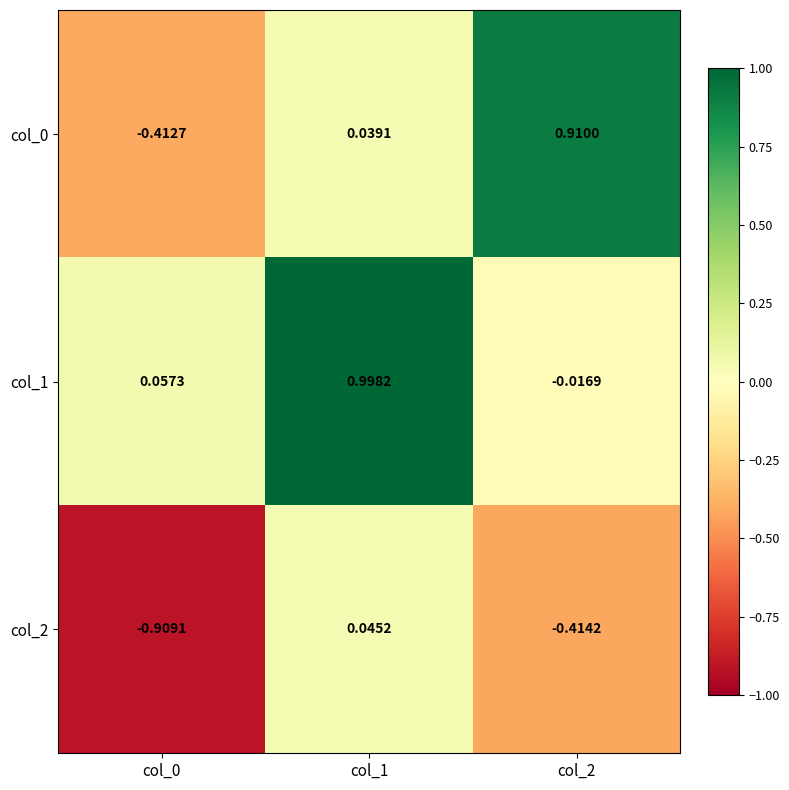

Is the value of col_0 at col_2 greater than the value of col_2 at col_0?

Yes